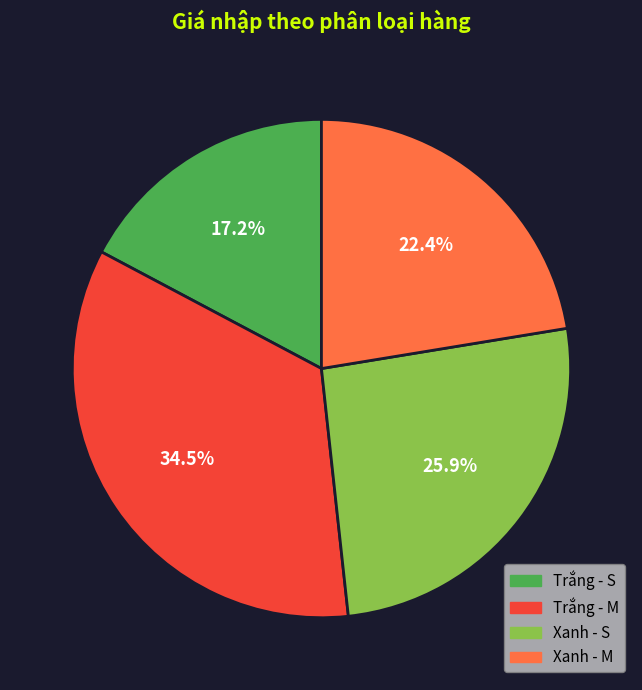

Which slice is the smallest?

Trắng - S